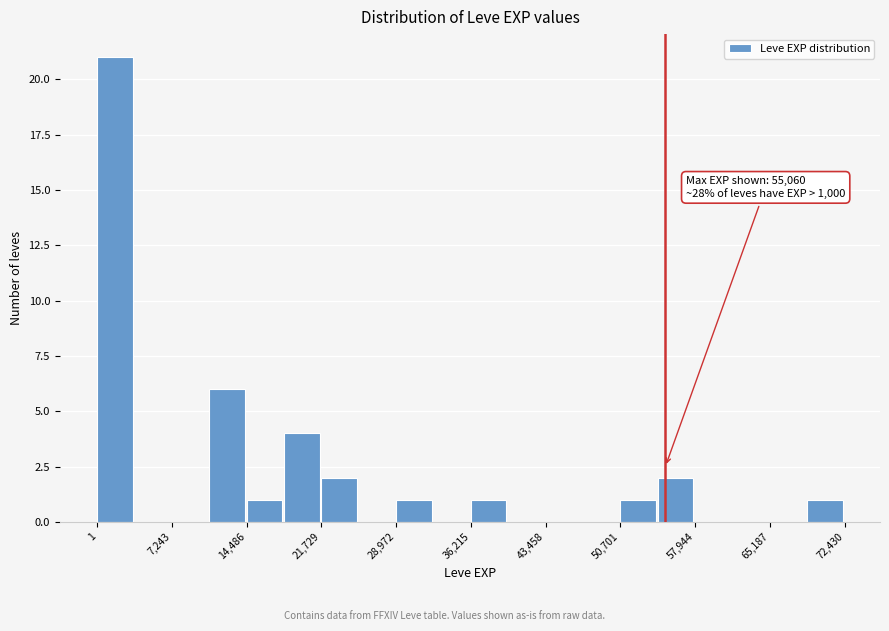

Around what value on the x-axis is the tallest bar? Give the approximate position of its centre, as read against the axis.

2000